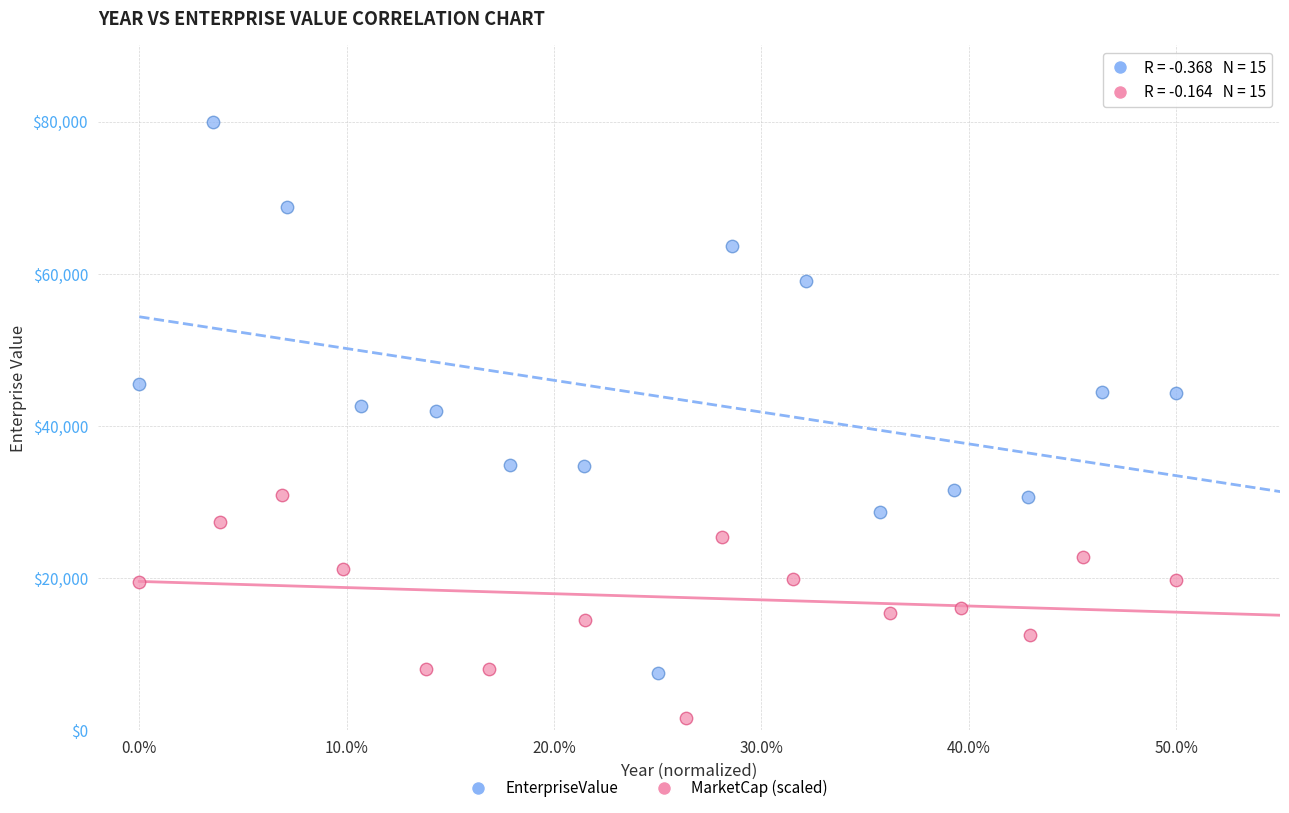

Which series reaches the maximum Y coordinate?

EnterpriseValue